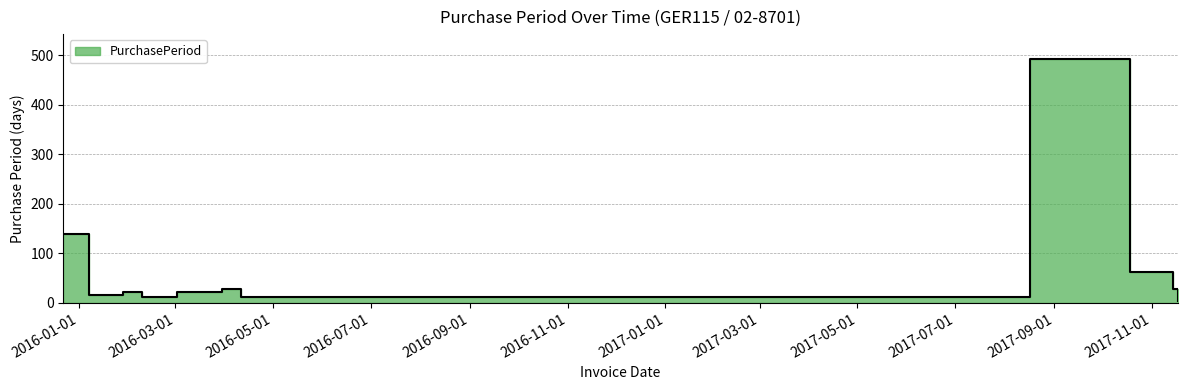

Count the number of data series in this chart.

1